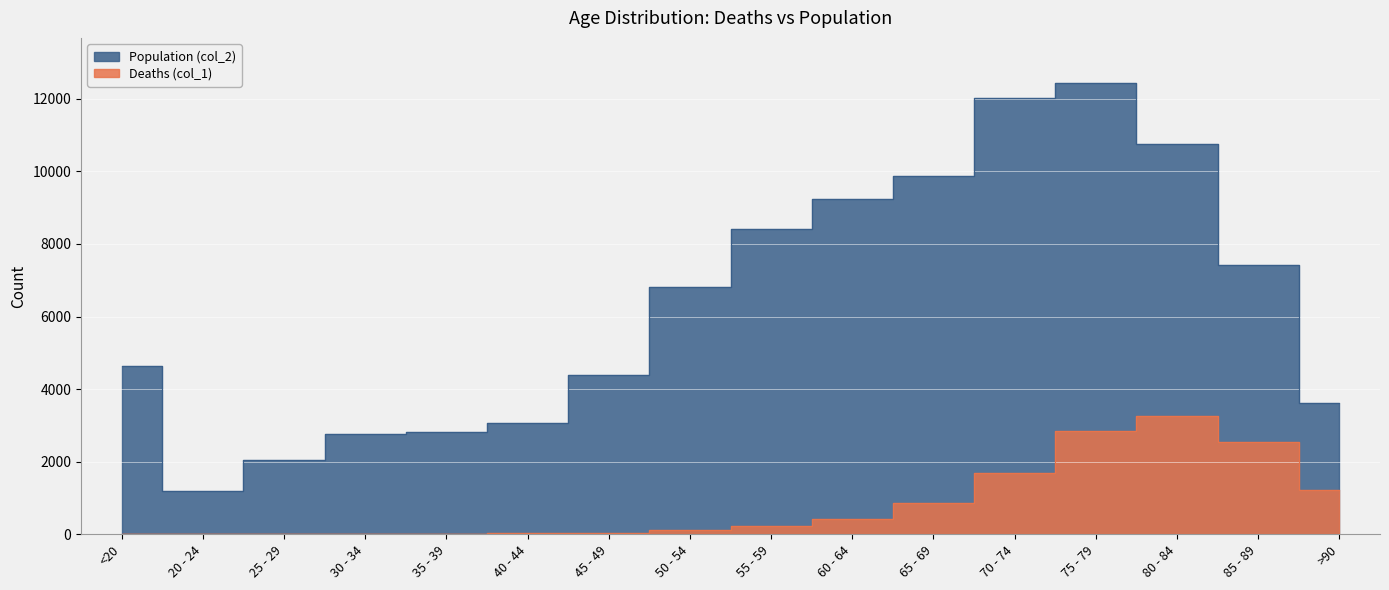

What is the sum of all Deaths (col_1) values?

13343